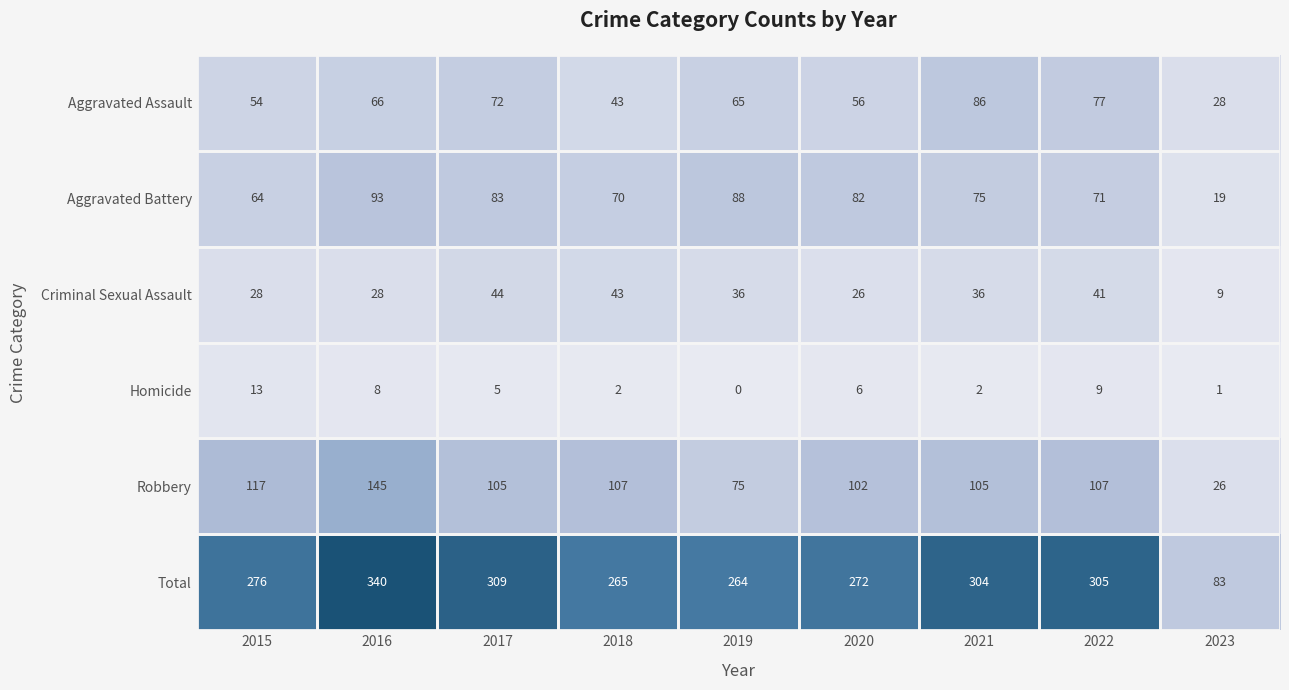

What is the difference between the second highest and minimum values in the Total series?

226